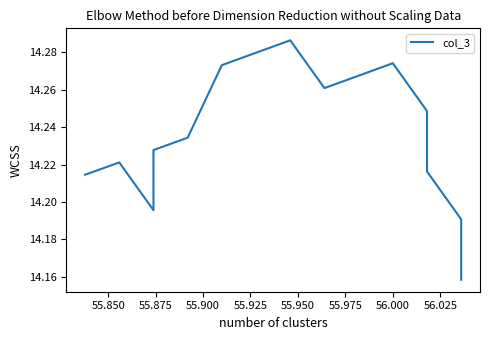

Is this an area chart (filled region under the line)?

No